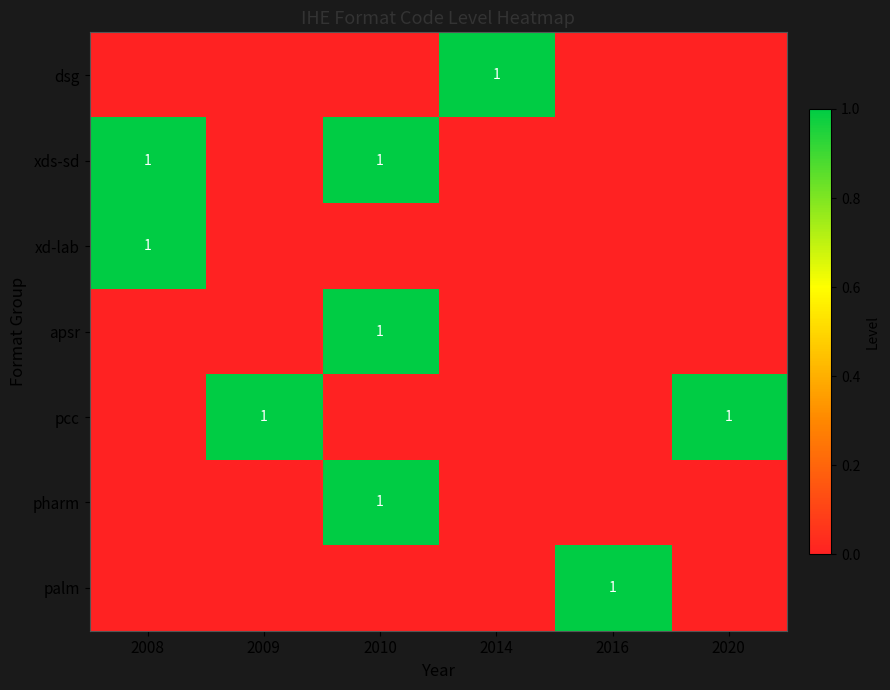

What is the difference between the pcc values at 2008 and 2020?

1